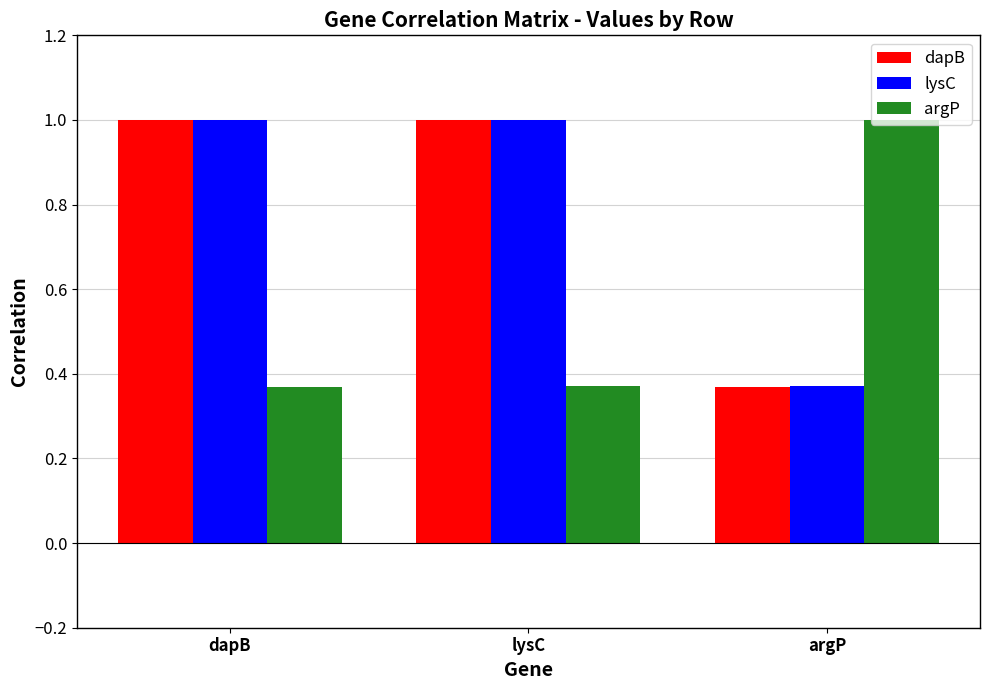

What is the total value across all series at argP?

1.7